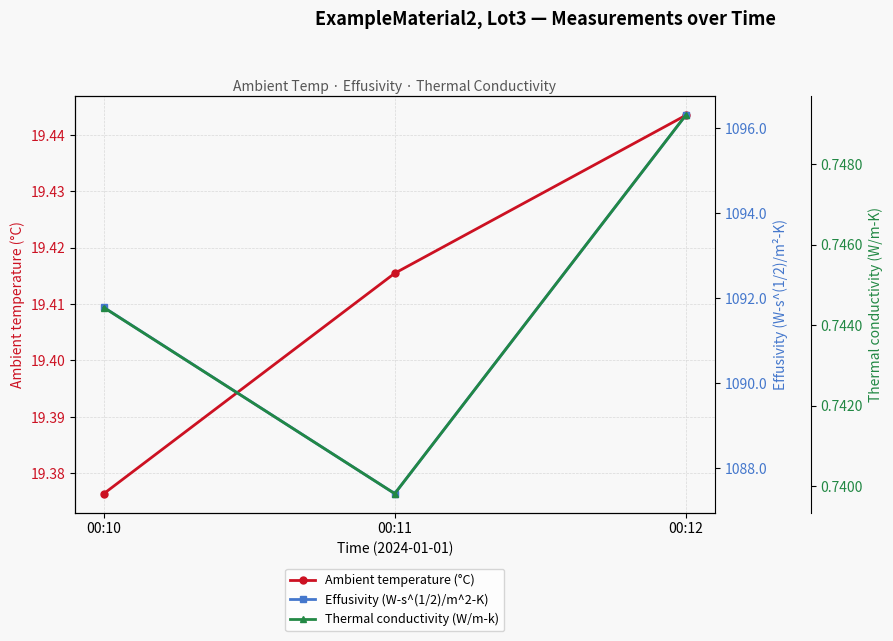

Which series has the largest total across all categories?

Effusivity (W-s^(1/2)/m^2-K)